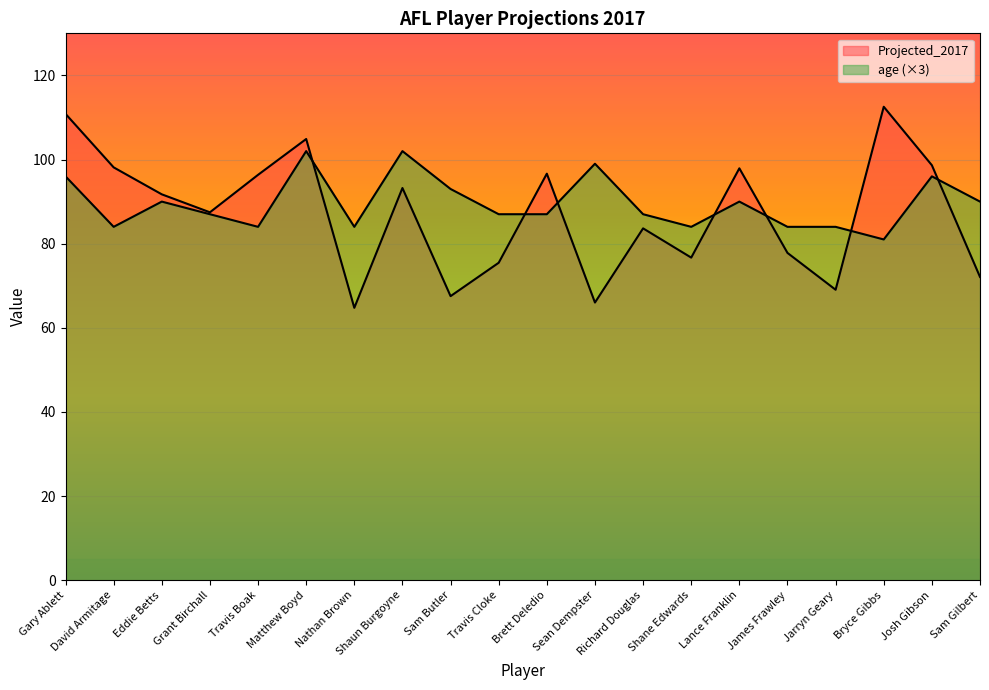

What is the value of the age point at the 10th from the left?

87.0